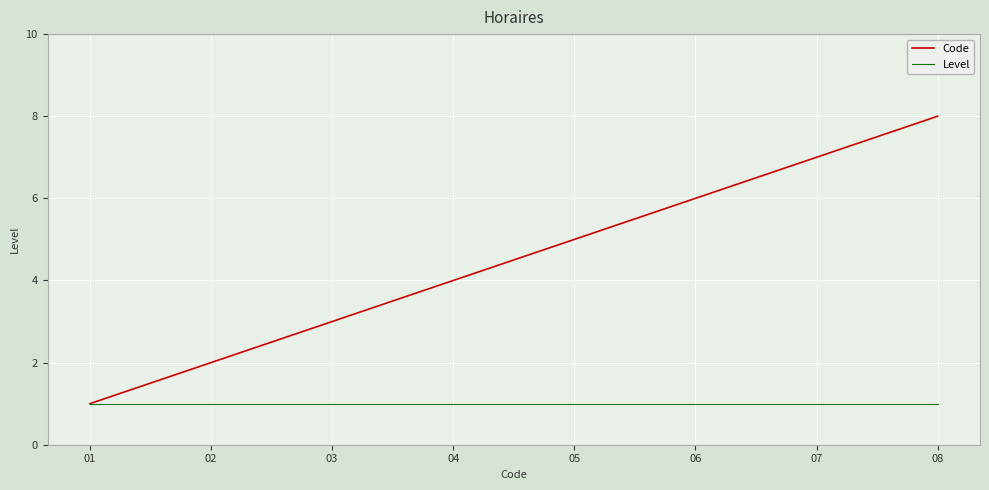

Rank the series by their average value, from lowest to highest.

Level, Code